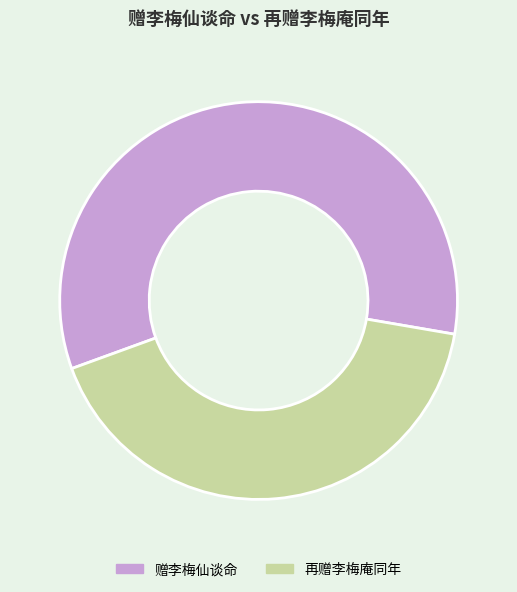

What is the majority slice?

赠李梅仙谈命